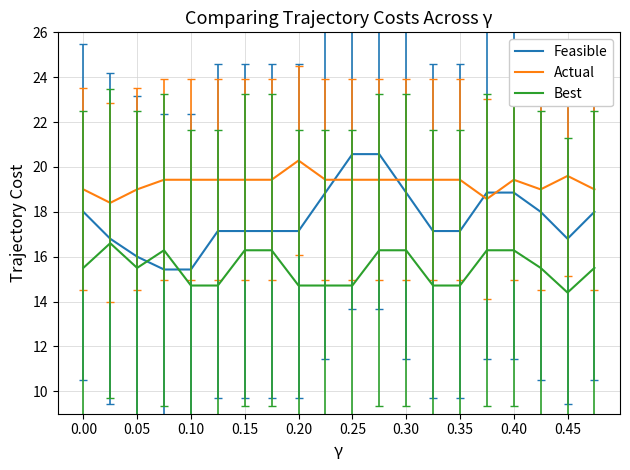

What is the difference between the maximum and minimum values in the Actual series?

1.9